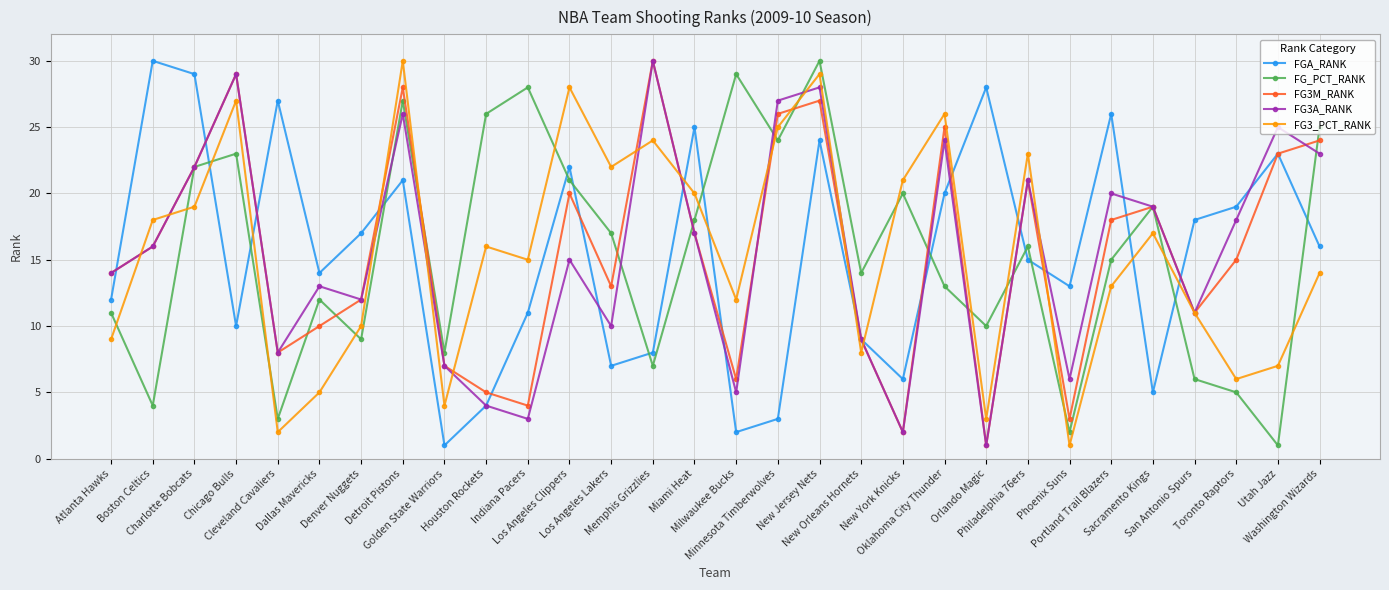

What is the maximum value for FGA_RANK?

30